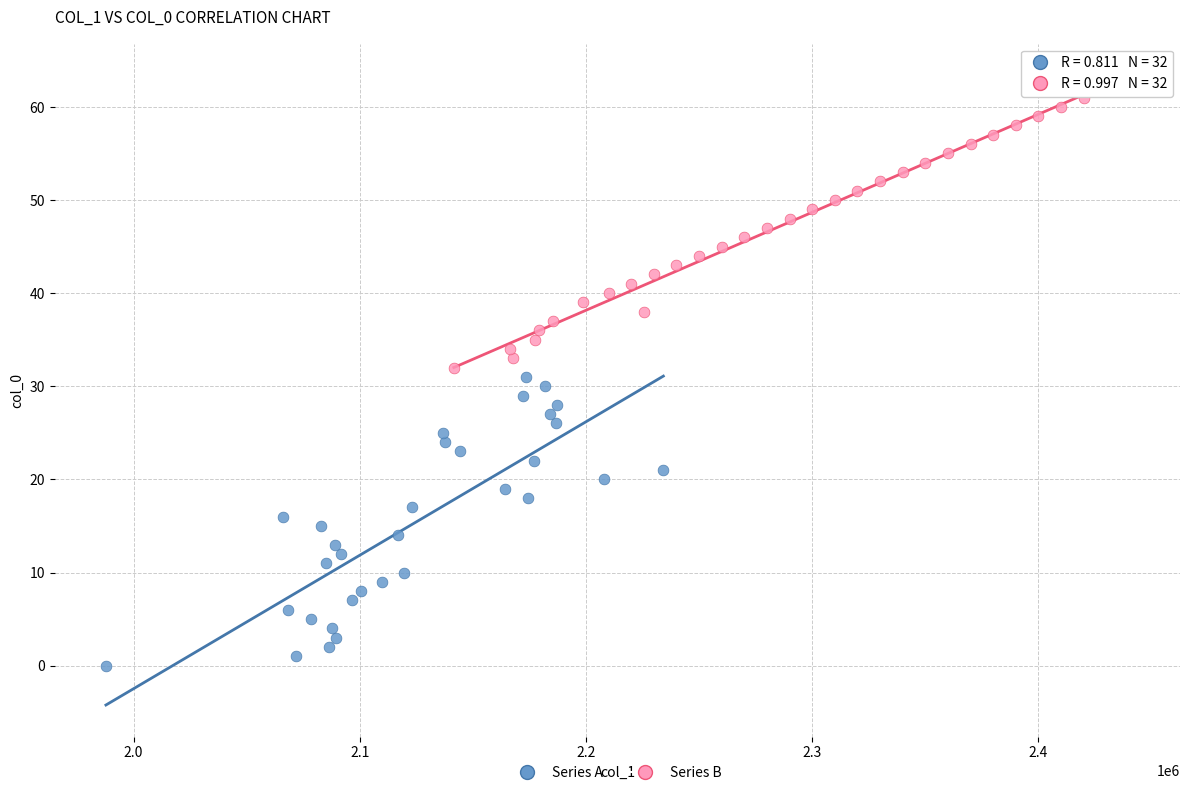

Which series reaches the minimum Y coordinate?

Series A